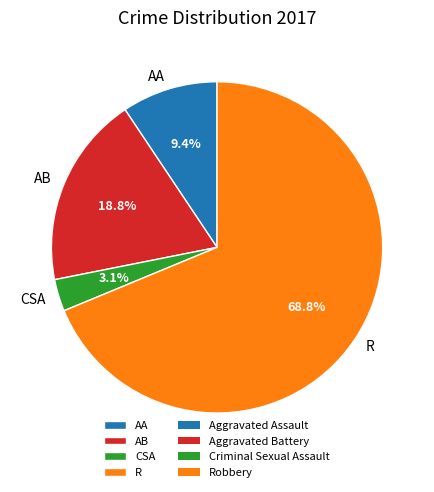

Is the sum of R and AA greater than half?

Yes